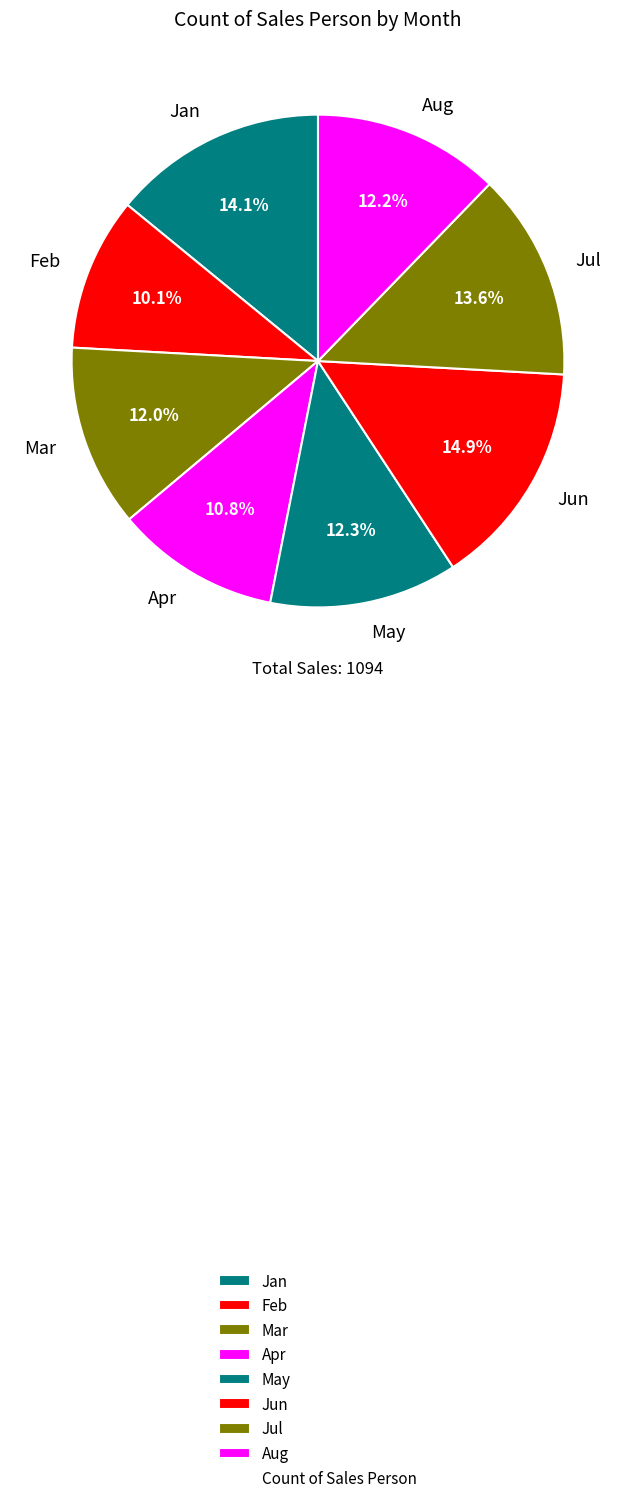

How many slices are in this pie chart?

8